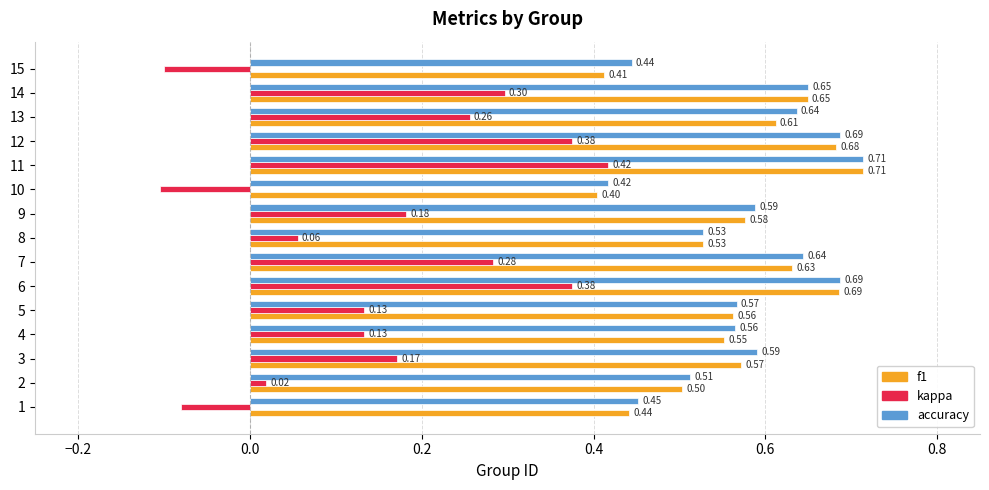

What is the difference between the f1 values at 12 and 15?

0.3